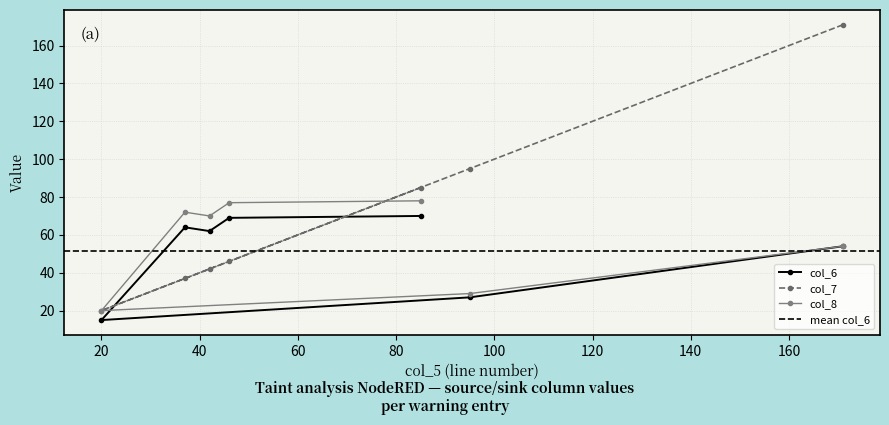

At how many categories does at least one series exceed 56?

6